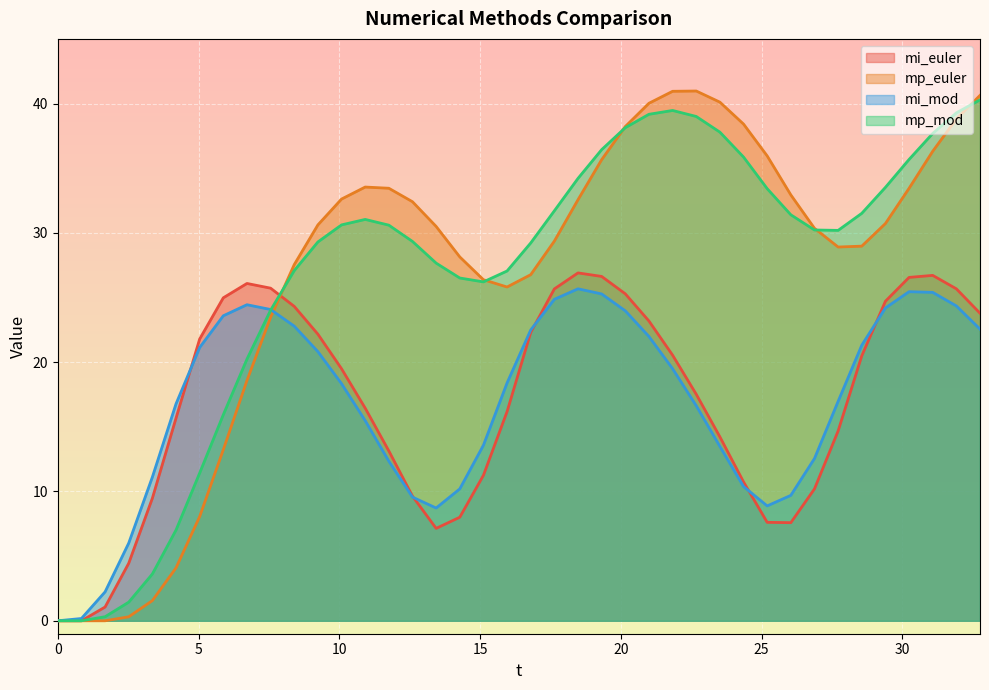

Which series has the largest range (max minus min)?

mp_euler